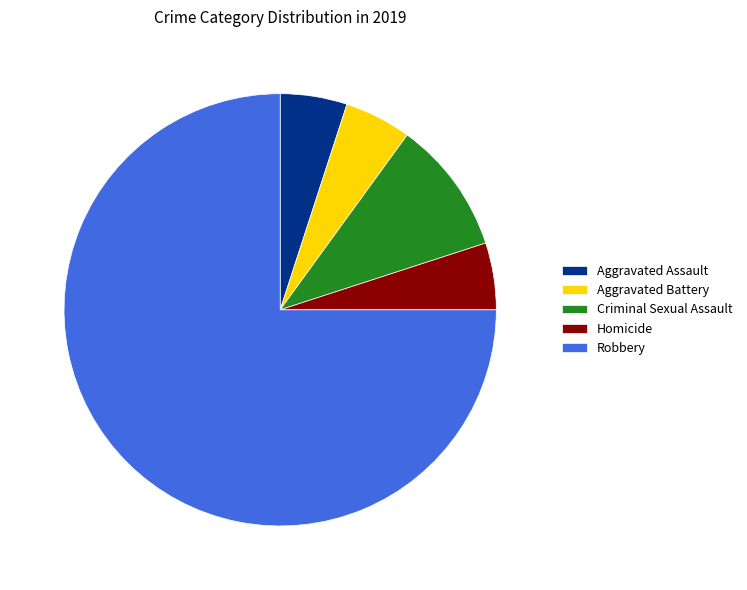

What is the largest slice in the pie chart?

Robbery